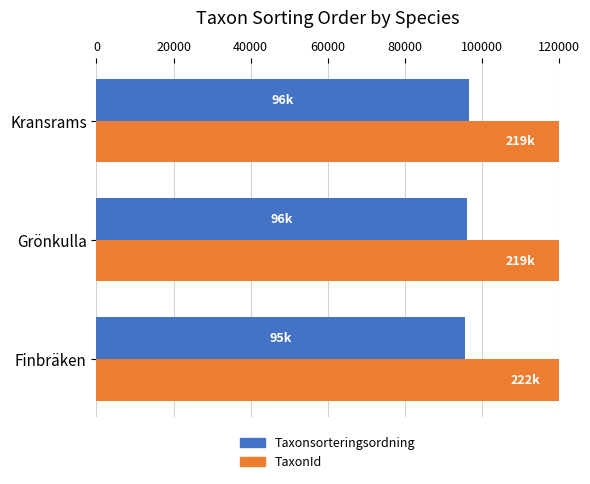

True or false: TaxonId has a value of 222741 at Finbräken.

True